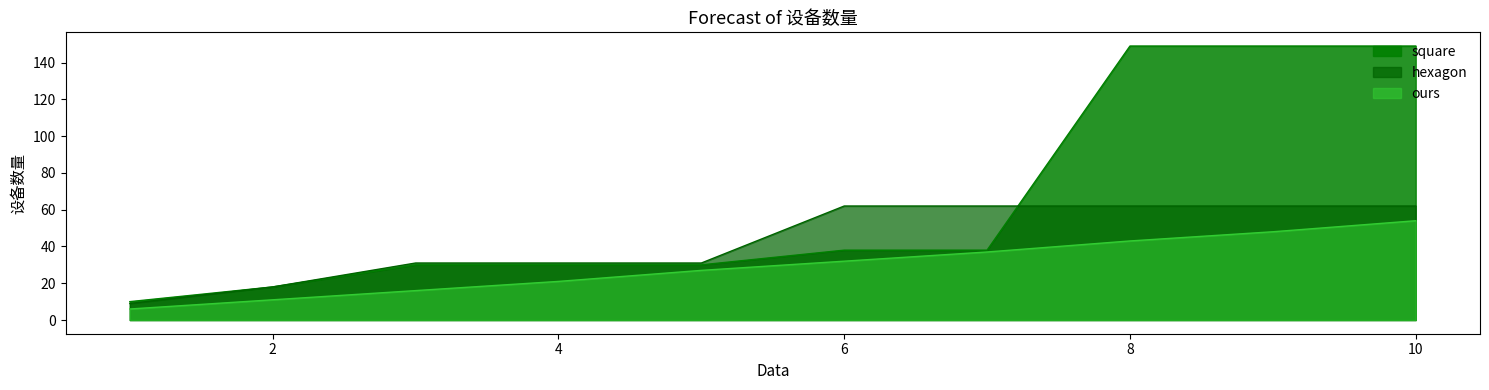

List the series in order of their peak value, highest first.

square, hexagon, ours